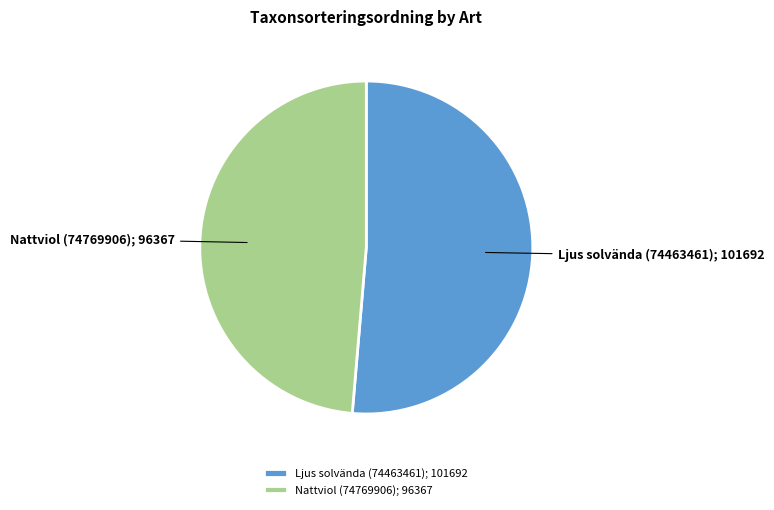

What is the smallest slice in the pie chart?

Nattviol (74769906)